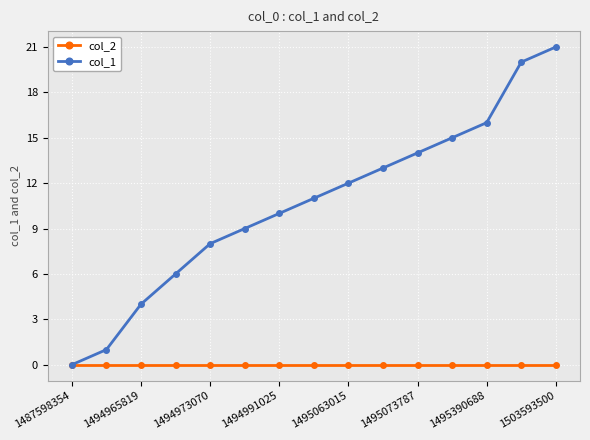

True or false: col_1 has more than 1 interior local peaks.

False